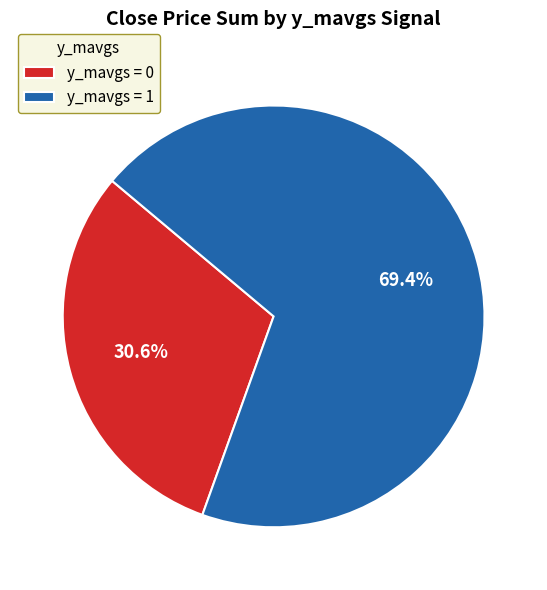

Do y_mavgs = 0 and y_mavgs = 1 together represent more than half of the pie?

Yes